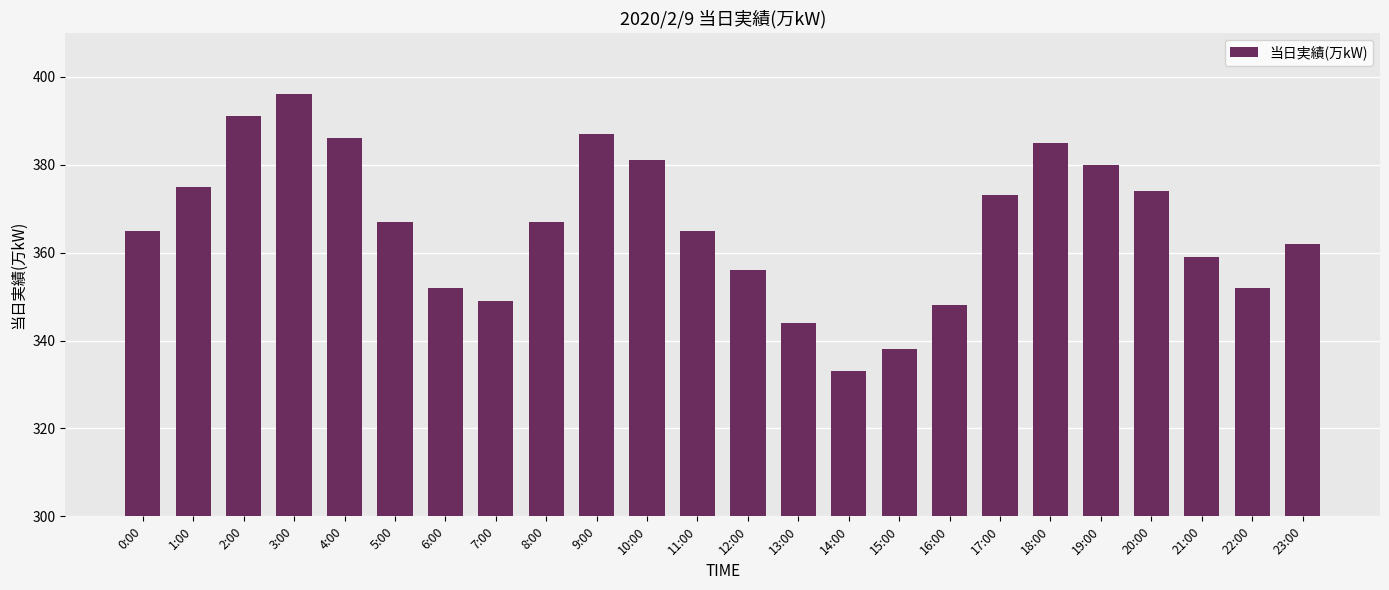

What is the smallest value displayed?

333